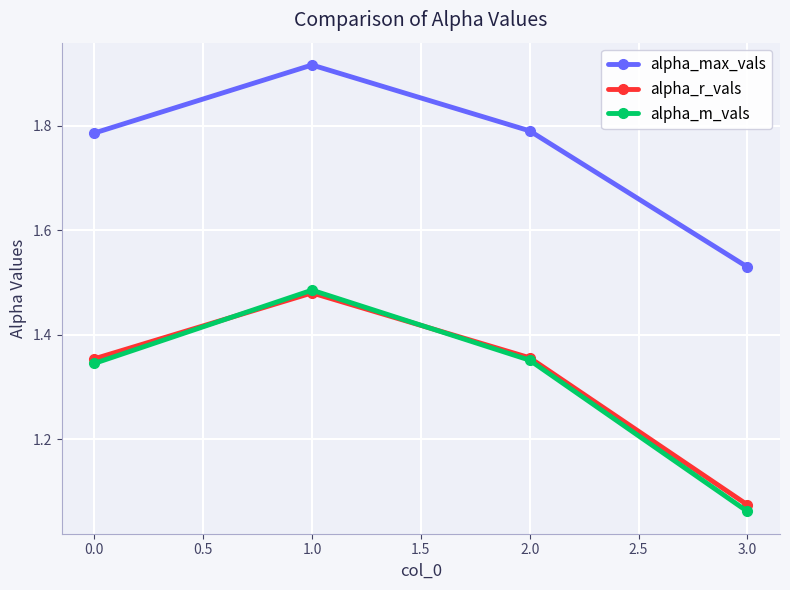

At which label is alpha_r_vals closest to 1?

3.0